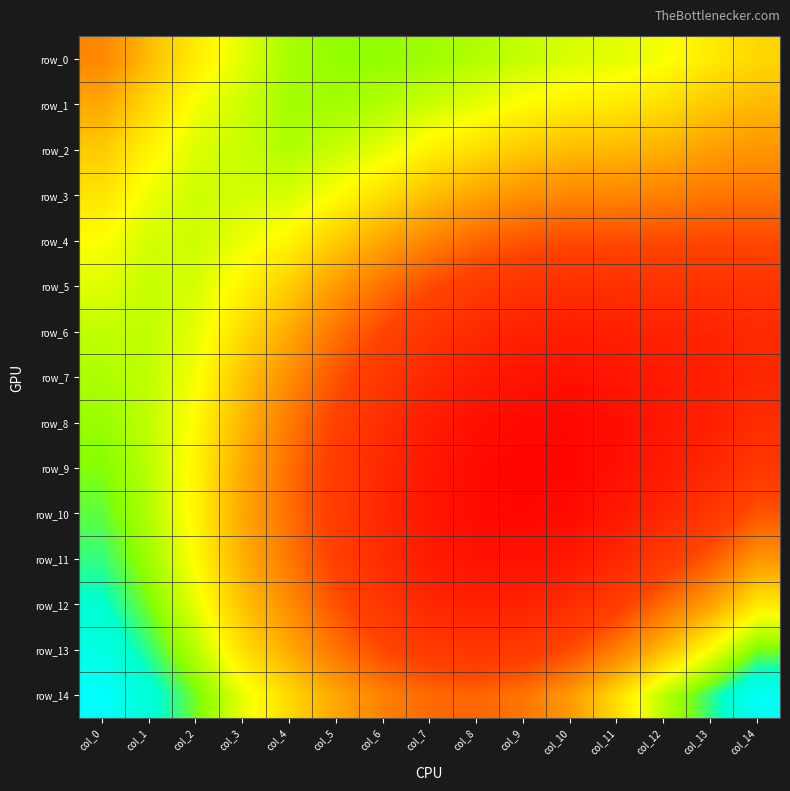

Which series has the largest total across all categories?

row_0